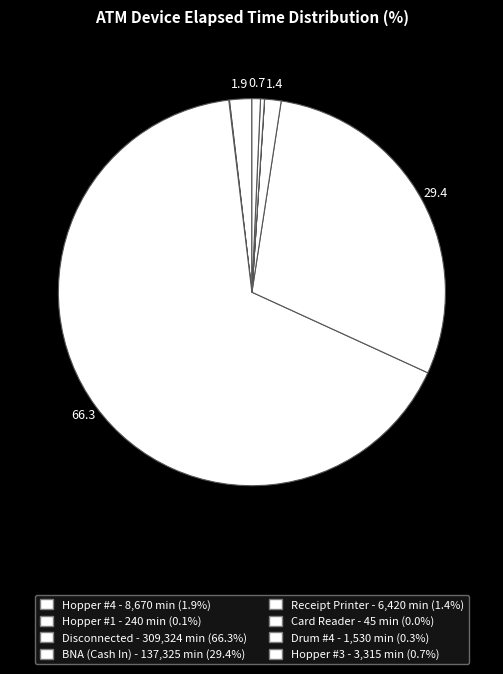

Count the number of slices in the pie.

8